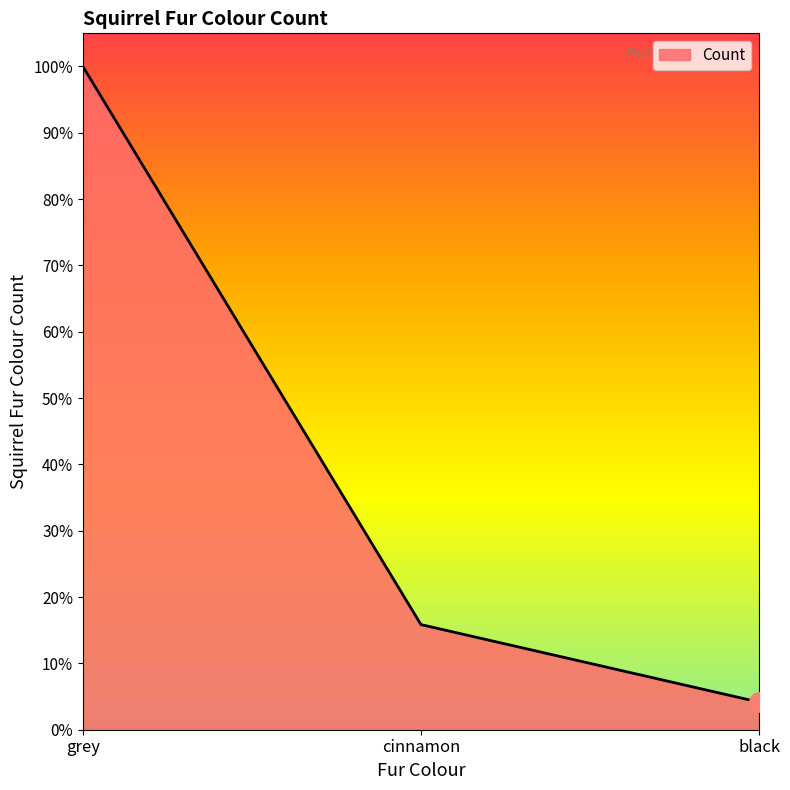

Does the chart display data point markers on the line(s)?

No